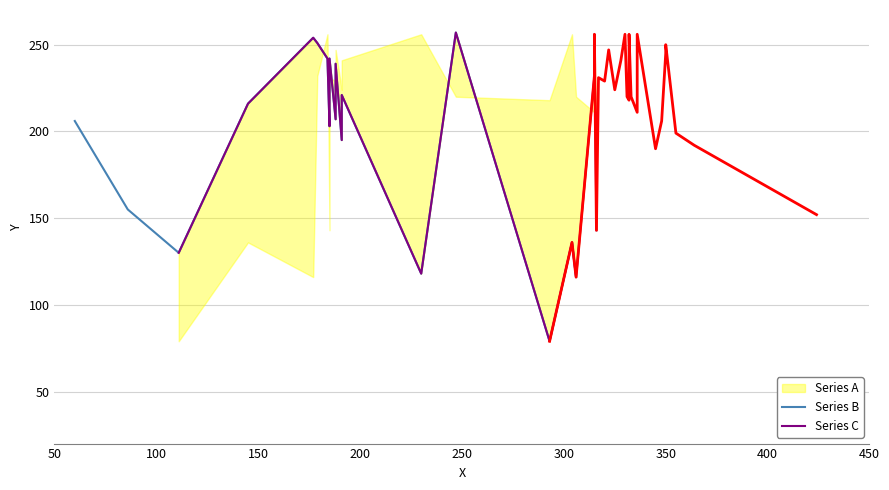

Which has a higher value, 316 or 345?

345